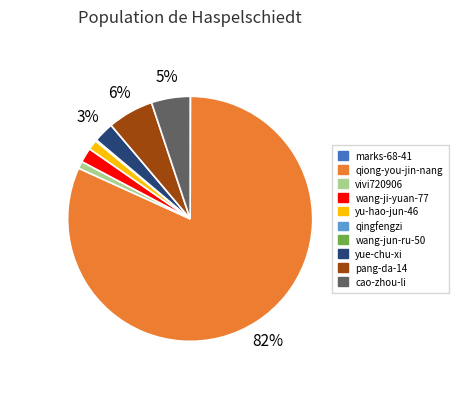

Which has a higher value, qiong-you-jin-nang or yu-hao-jun-46?

qiong-you-jin-nang